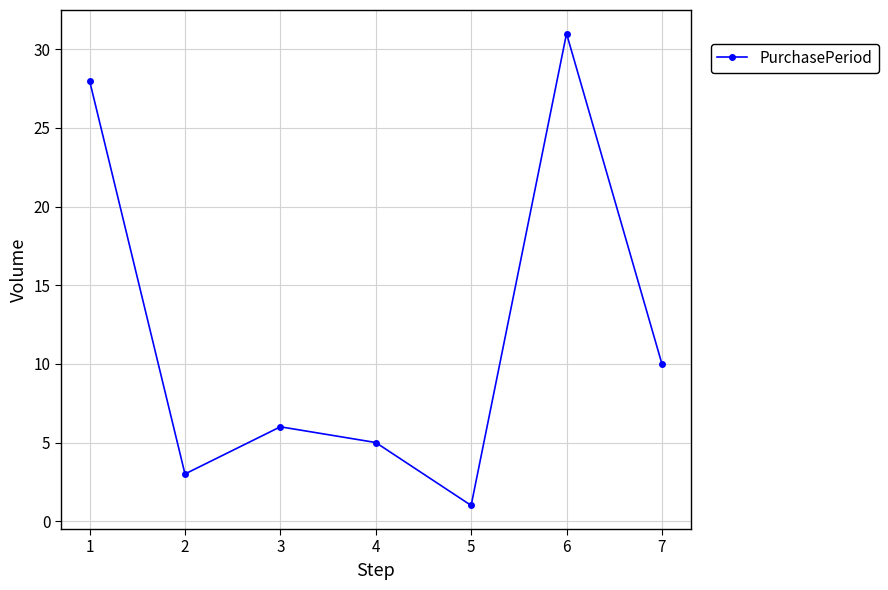

Where is the data nearest to the value 16?

7